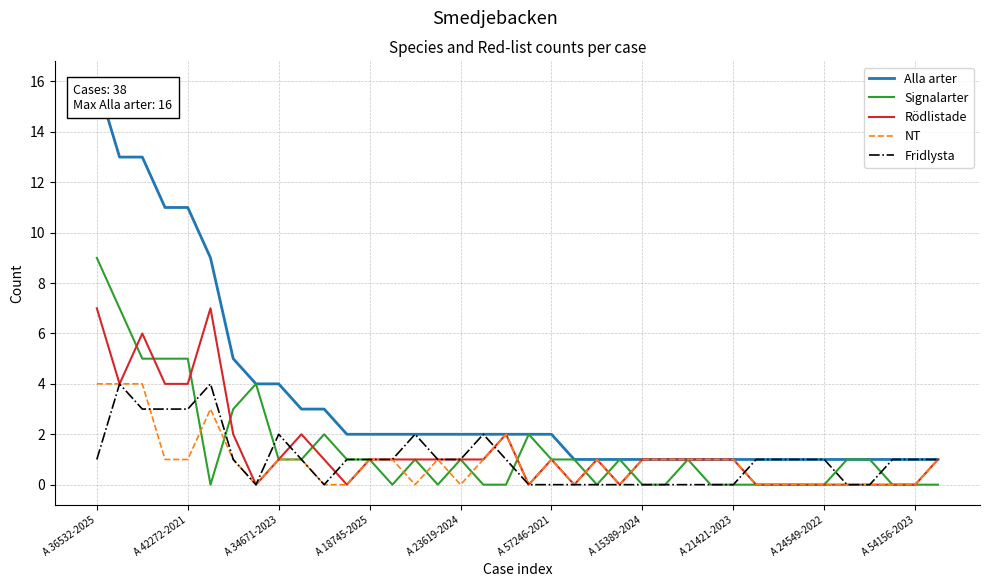

Which series has the largest range (max minus min)?

Alla arter